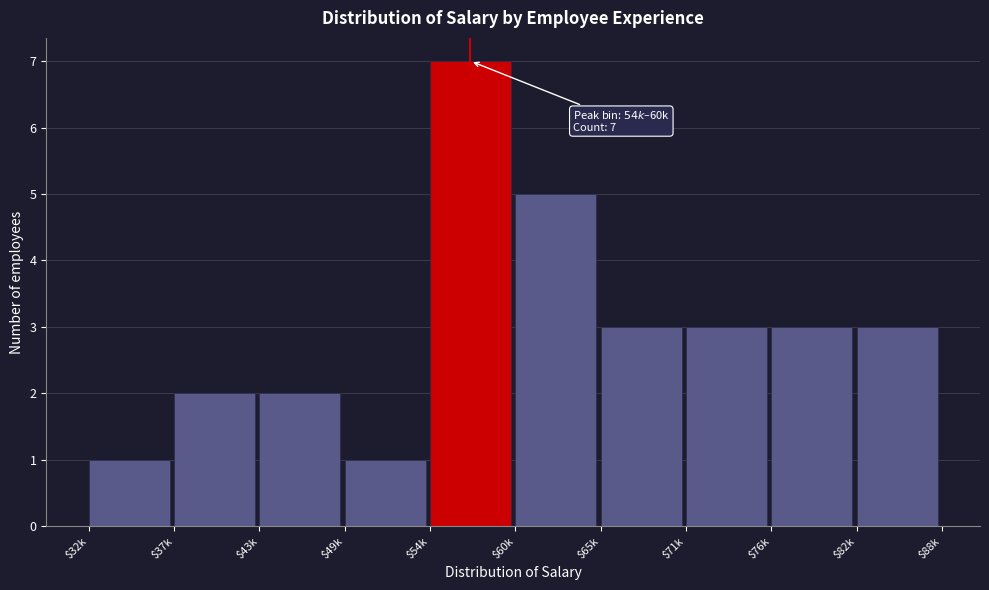

Reading right to left, transcribe all the data shown in this chart.

3	3	3	3	5	7	1	2	2	1